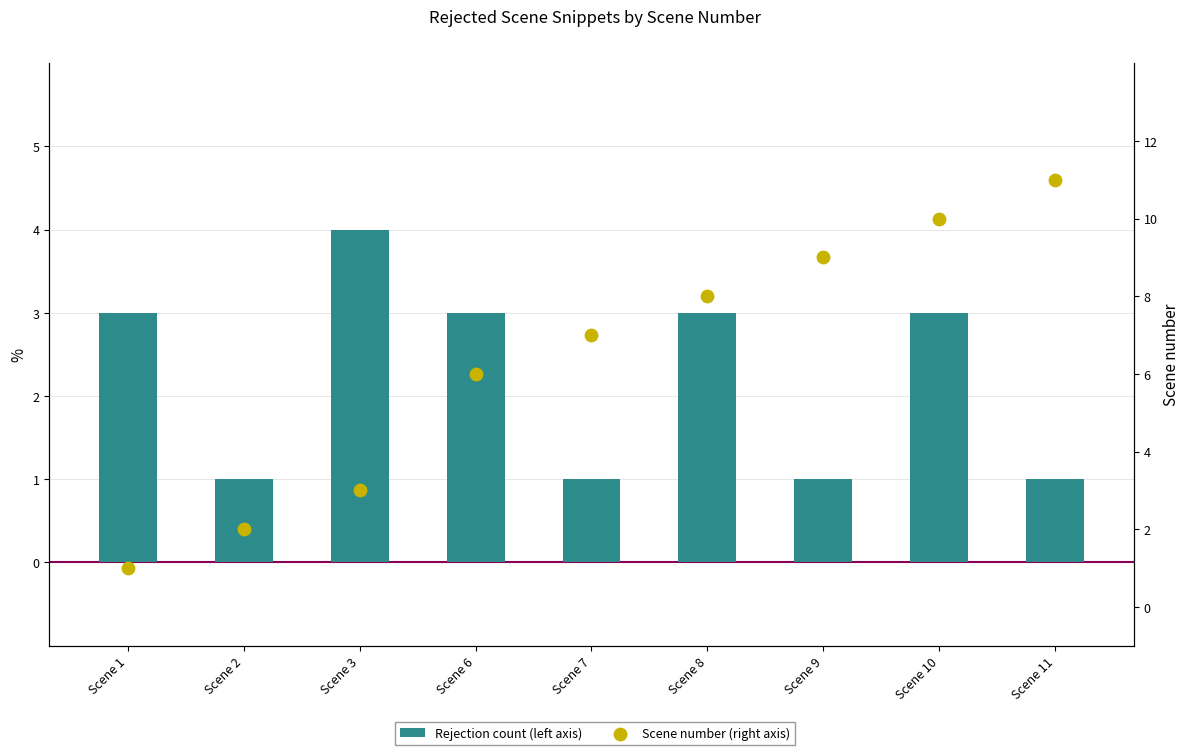

Which series contains the highest Y value?

Scene number (right axis)